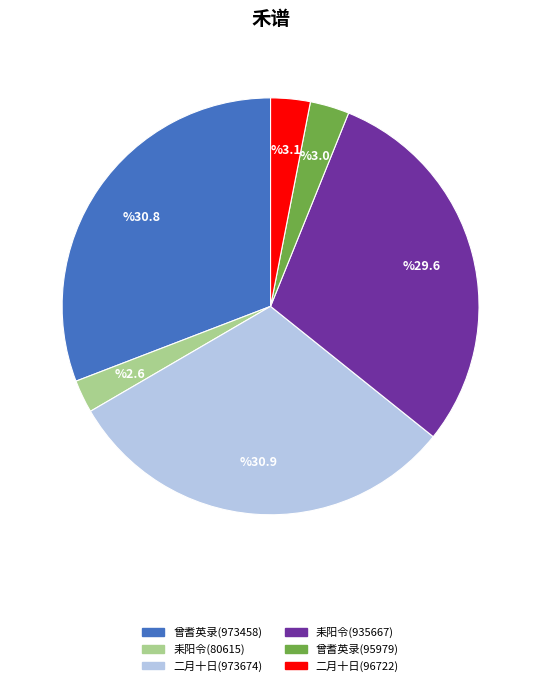

Does any single category account for the majority?

No